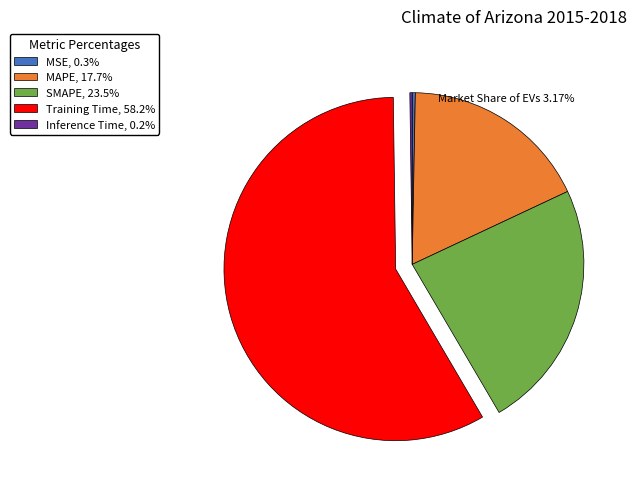

Is Training Time the majority of the pie?

Yes